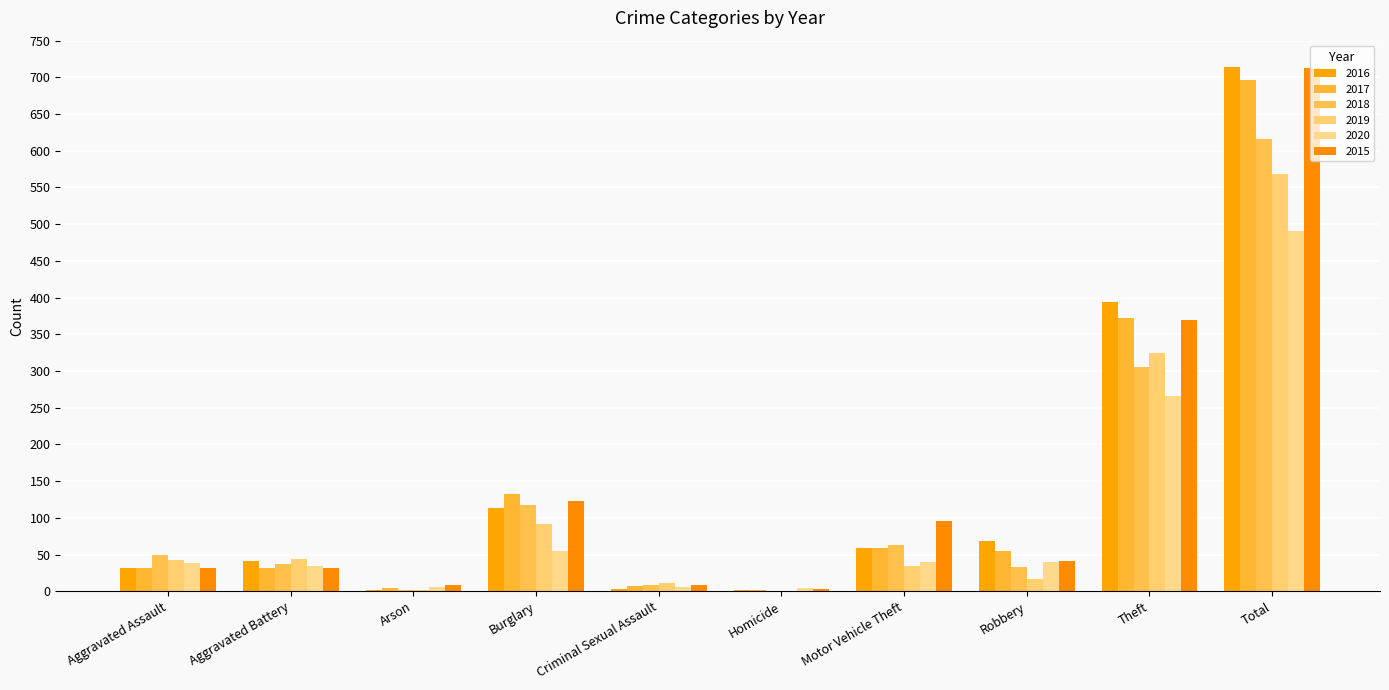

How many series are shown in this chart?

6